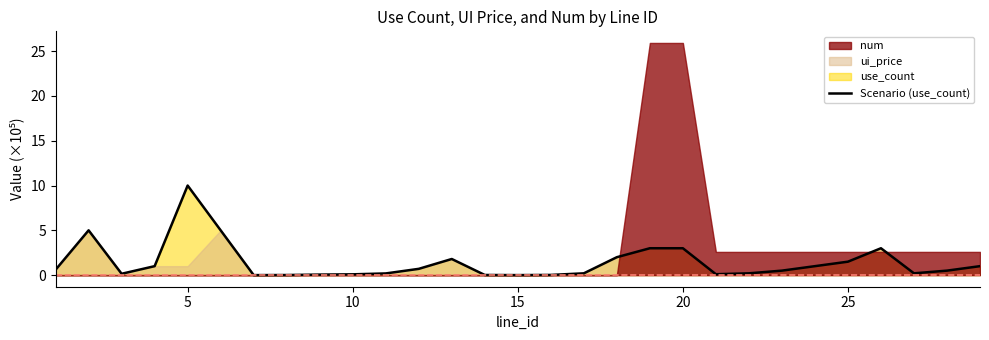

Does the chart display data point markers on the line(s)?

No